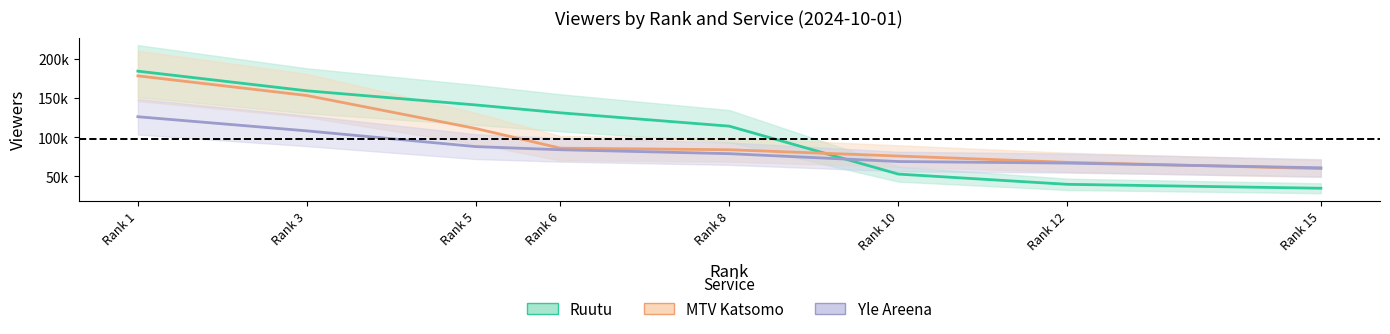

What is the sum of the MTV Katsomo values at Rank 1 and Rank 10?

254000